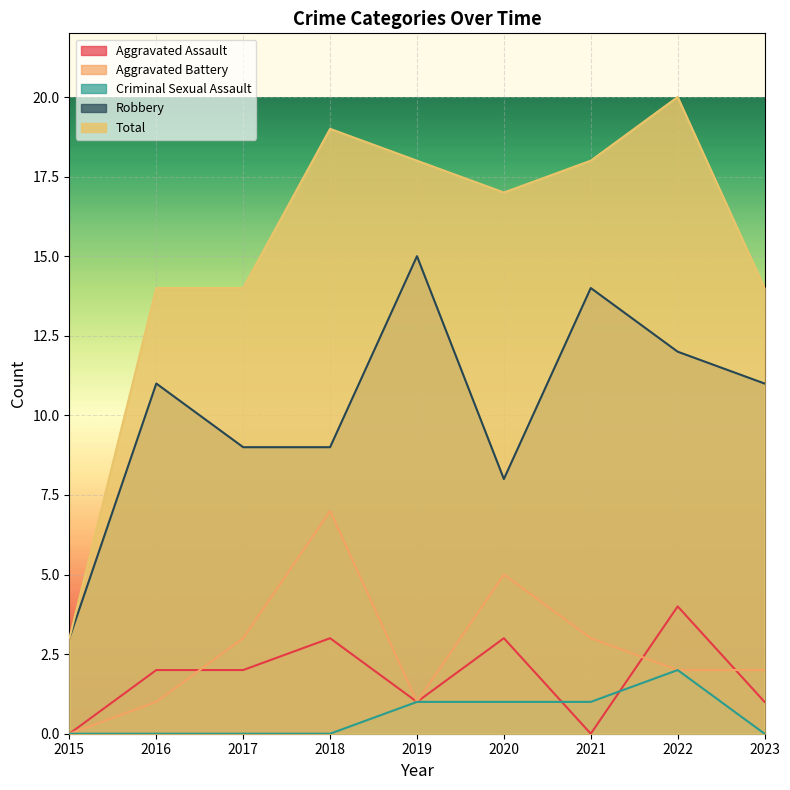

What are all the series names shown in the legend?

Aggravated Assault, Aggravated Battery, Criminal Sexual Assault, Robbery, Total